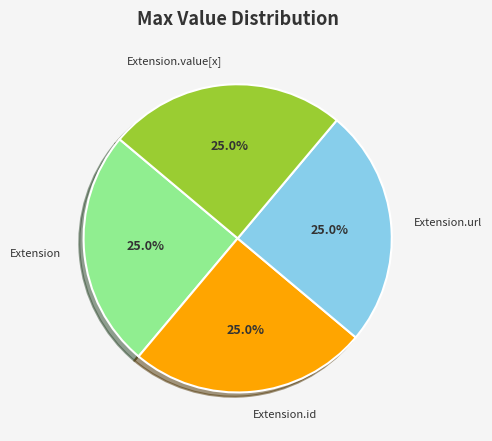

Is Extension.value[x] the majority of the pie?

No